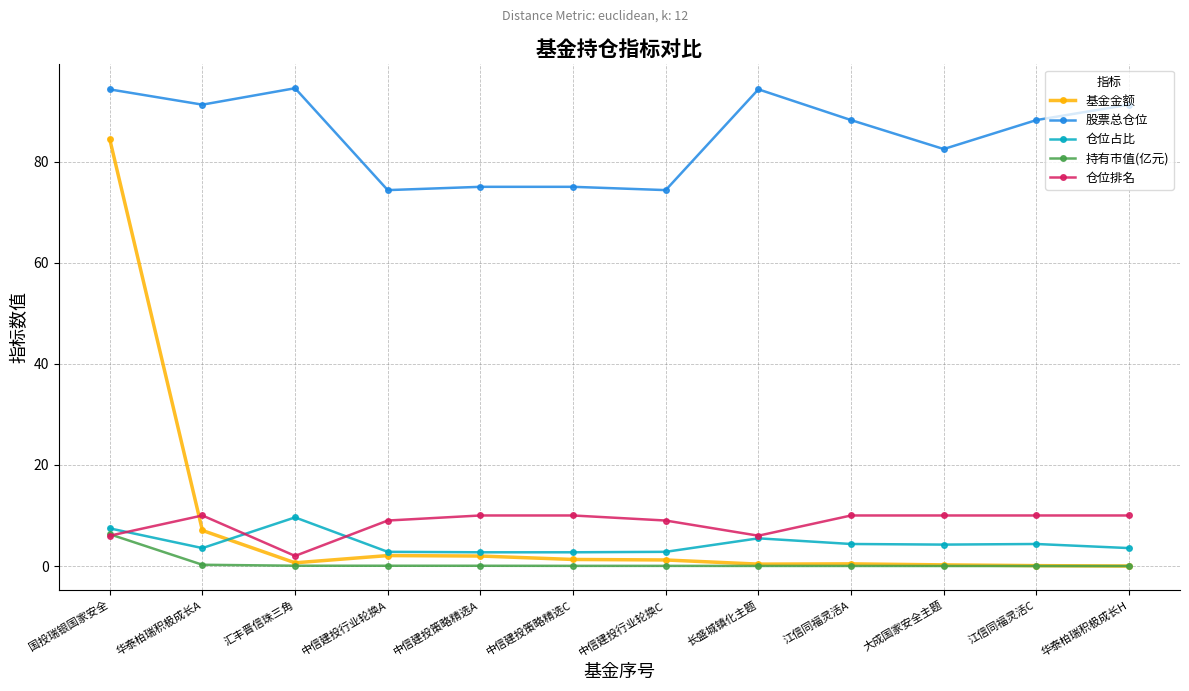

Is the value of 持有市值(亿元) at 中信建投行业轮换A greater than the value of 仓位占比 at 江信同福灵活A?

No